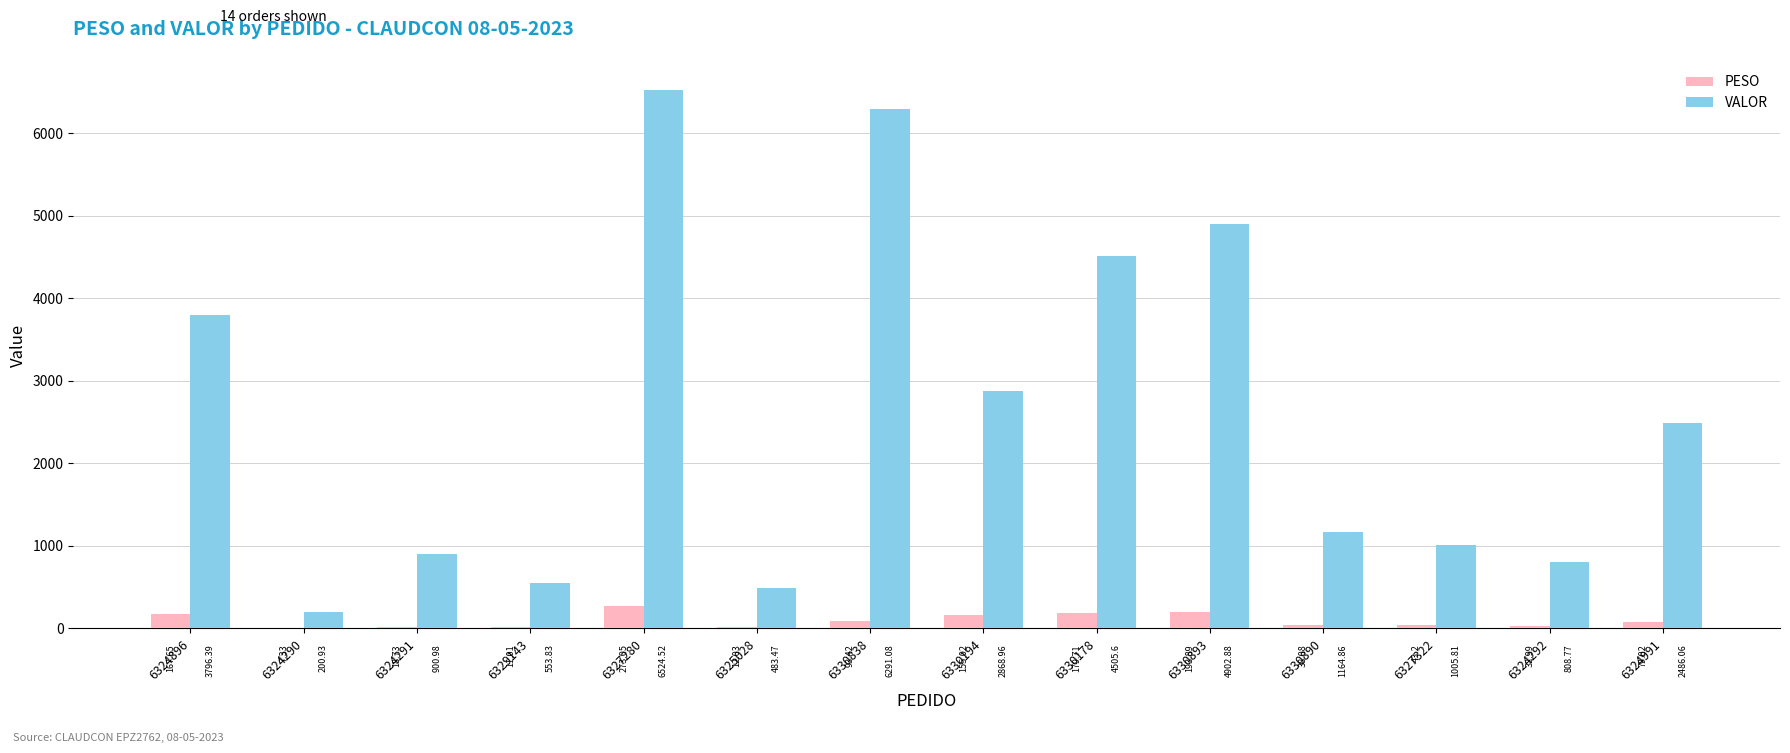

The value of VALOR at 6330194 is 2869.0. True or false?

True